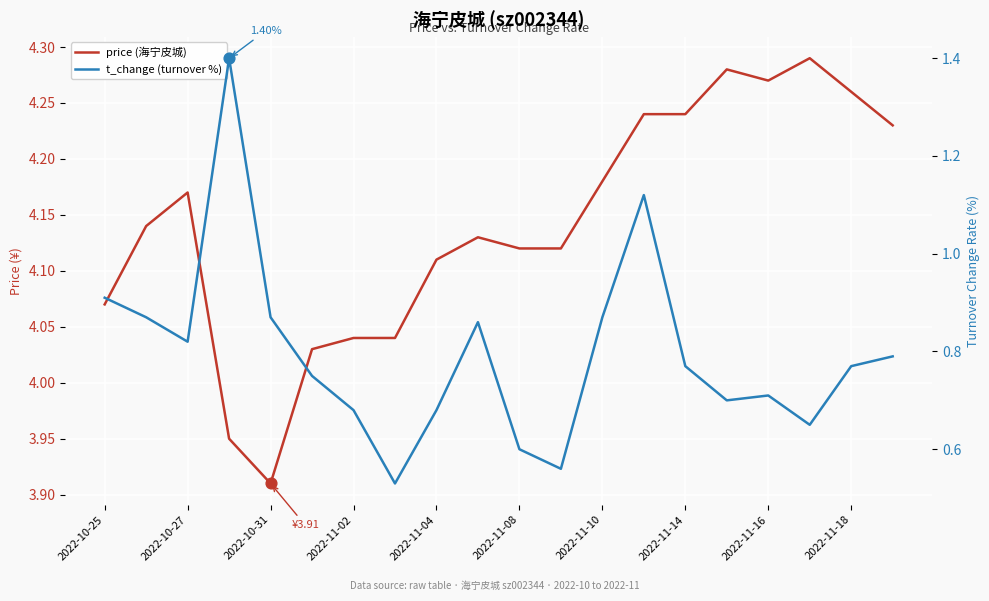

Is the value of t_change (turnover %) at 2022-11-02 greater than the value of price (海宁皮城) at 2022-11-04?

No